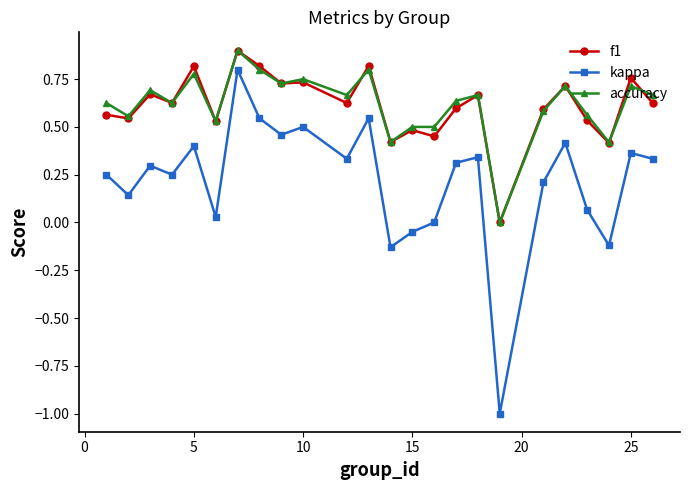

What are all the series names shown in the legend?

f1, kappa, accuracy